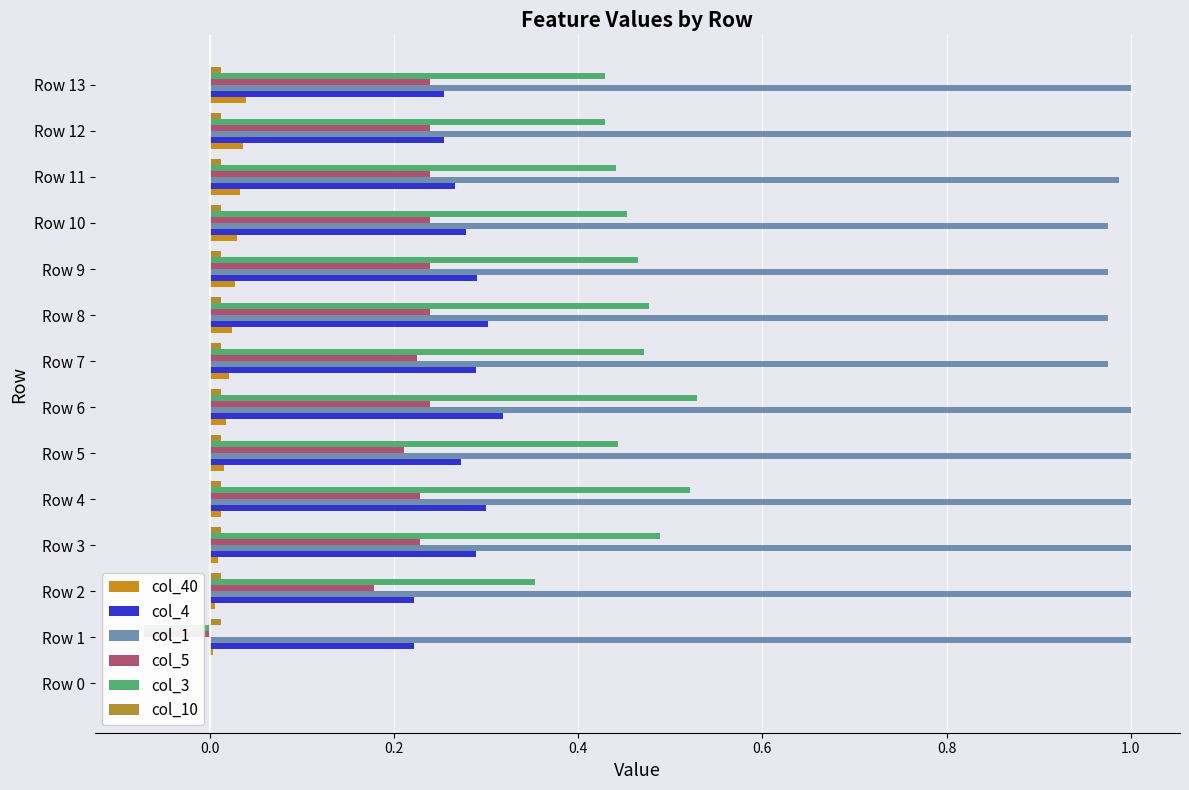

How many bars are there in each group?

6